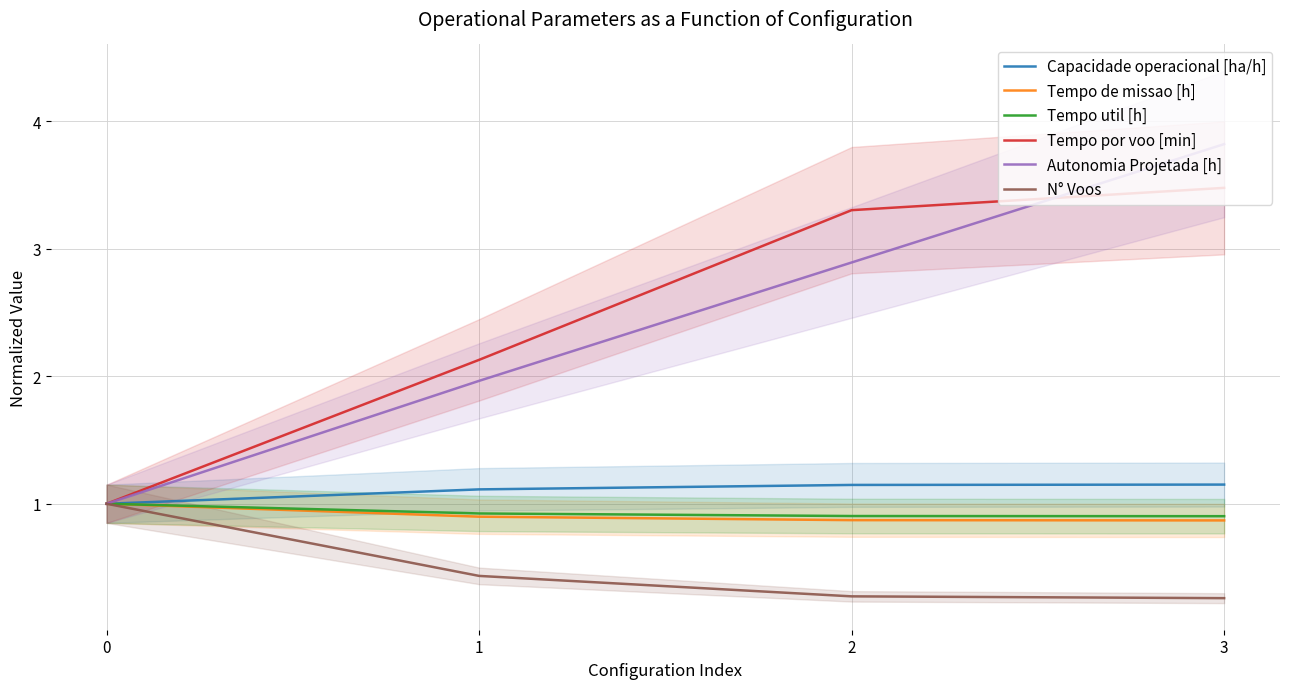

What is the difference between the Tempo por voo [min] values at 0 and 2?

2.3